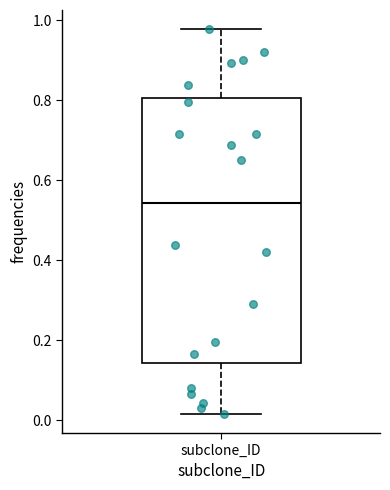

Read this box plot against the y-axis: the position of the median line, the range covered by the box, and the ends of both whiskers. The values are not printed on the chart, so give them approximately, as read against the axis.

median 0.54, box 0.14 to 0.80, whiskers 0.02 to 0.98